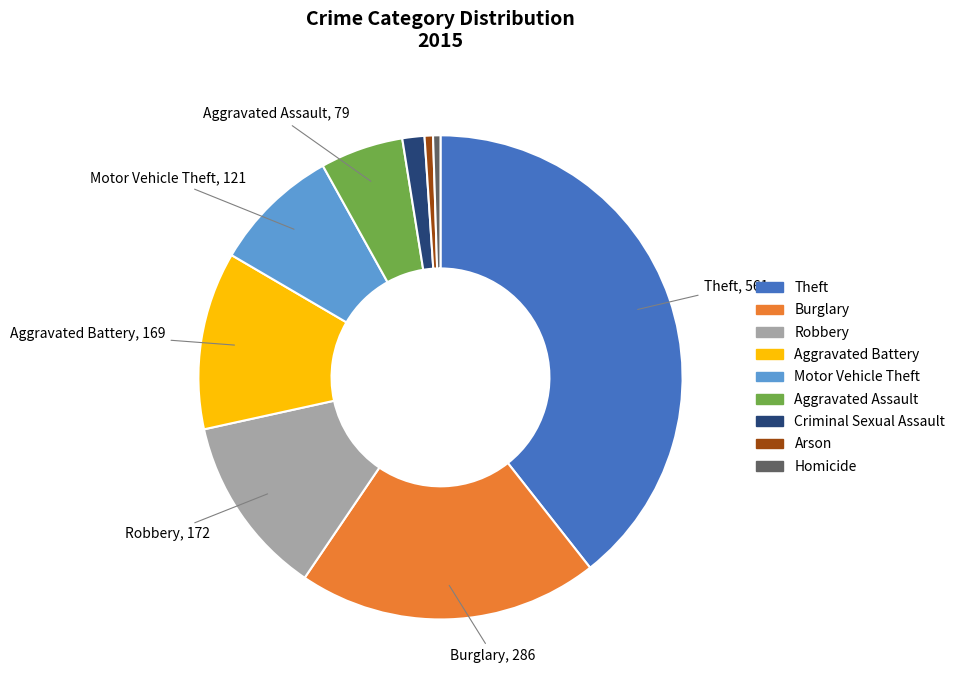

What is the ratio of the value at Aggravated Assault to the value at Motor Vehicle Theft?

0.7